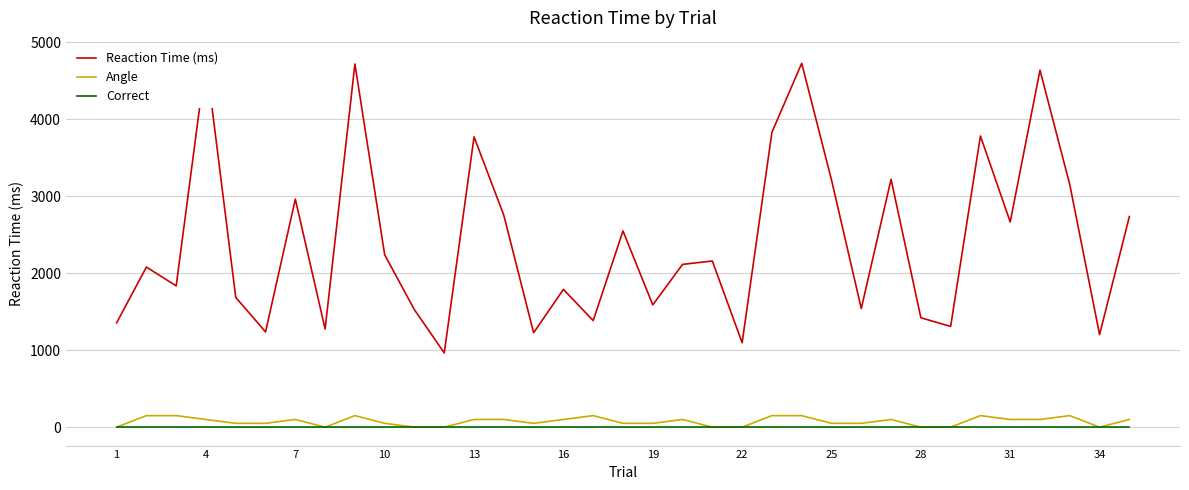

True or false: Reaction Time (ms) and Angle cross at least once.

False